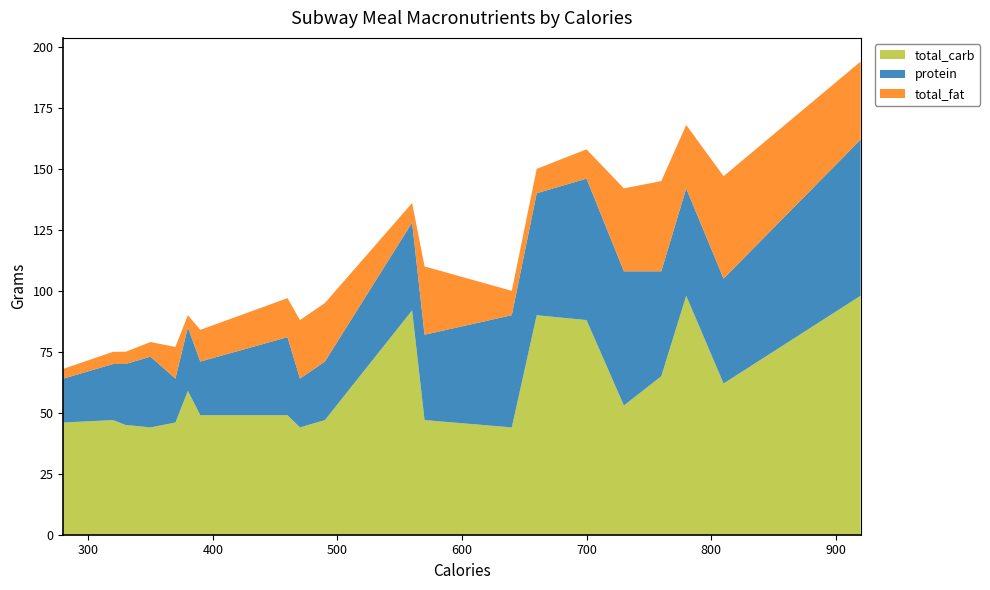

Reading left to right, extract all data points from this chart.

total_carb: 280=46	320=47	330=45	350=44	370=46	380=59	390=49	460=49	470=44	490=47	560=92	570=47	640=44	660=90	700=88	730=53	760=65	780=98	810=62	920=98
protein: 280=18	320=23	330=25	350=29	370=18	380=26	390=22	460=32	470=20	490=24	560=36	570=35	640=46	660=50	700=58	730=55	760=43	780=44	810=43	920=64
total_fat: 280=4	320=5	330=5	350=6	370=13	380=5	390=13	460=16	470=24	490=24	560=8	570=28	640=10	660=10	700=12	730=34	760=37	780=26	810=42	920=32